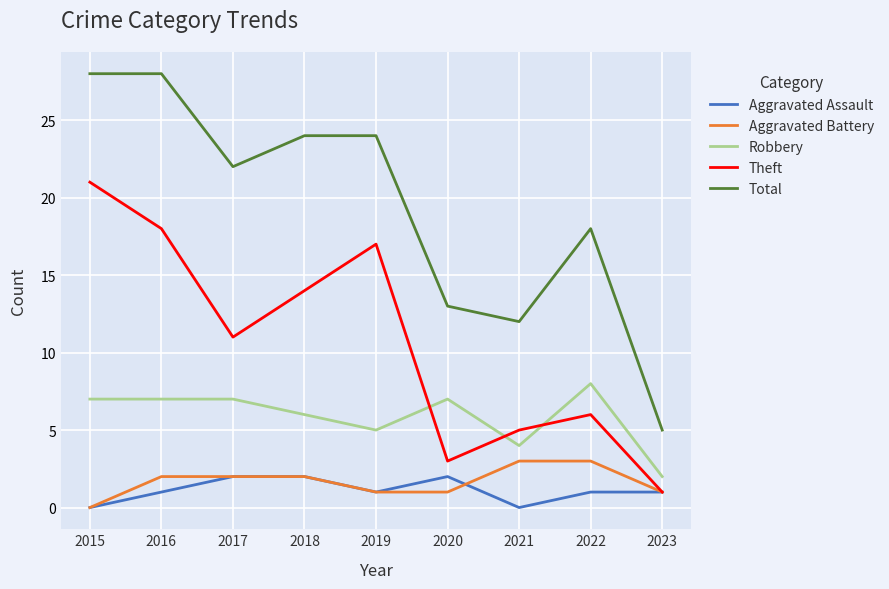

Is the value of Theft at 2022 greater than the value of Robbery at 2017?

No